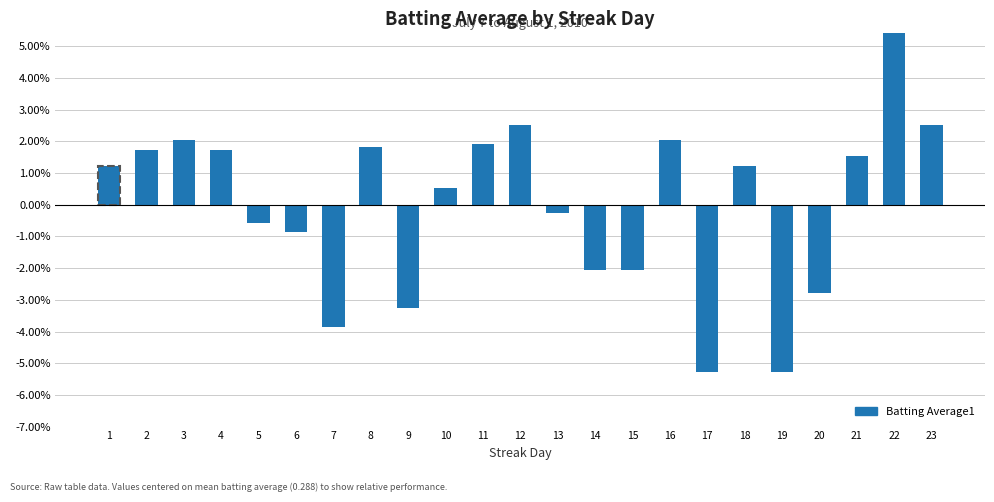

Which label corresponds to the smallest value in the chart?

17